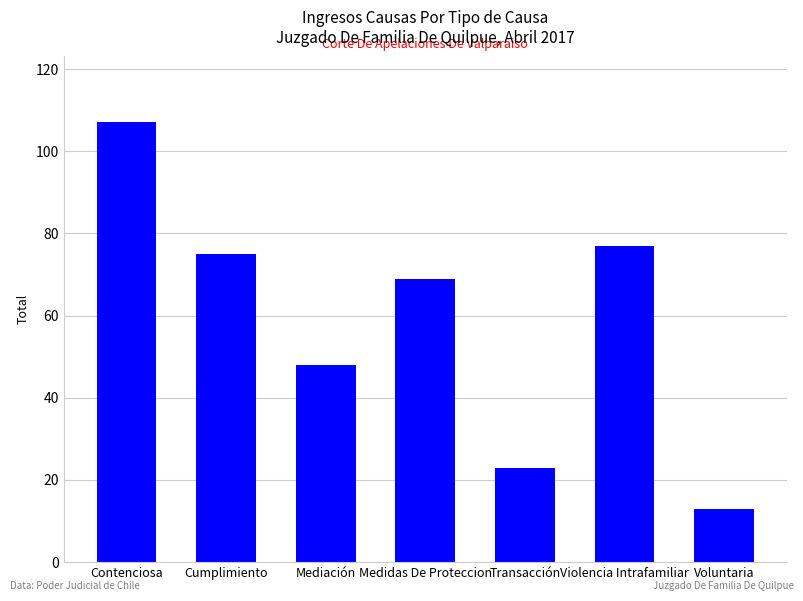

What is the average value?

59